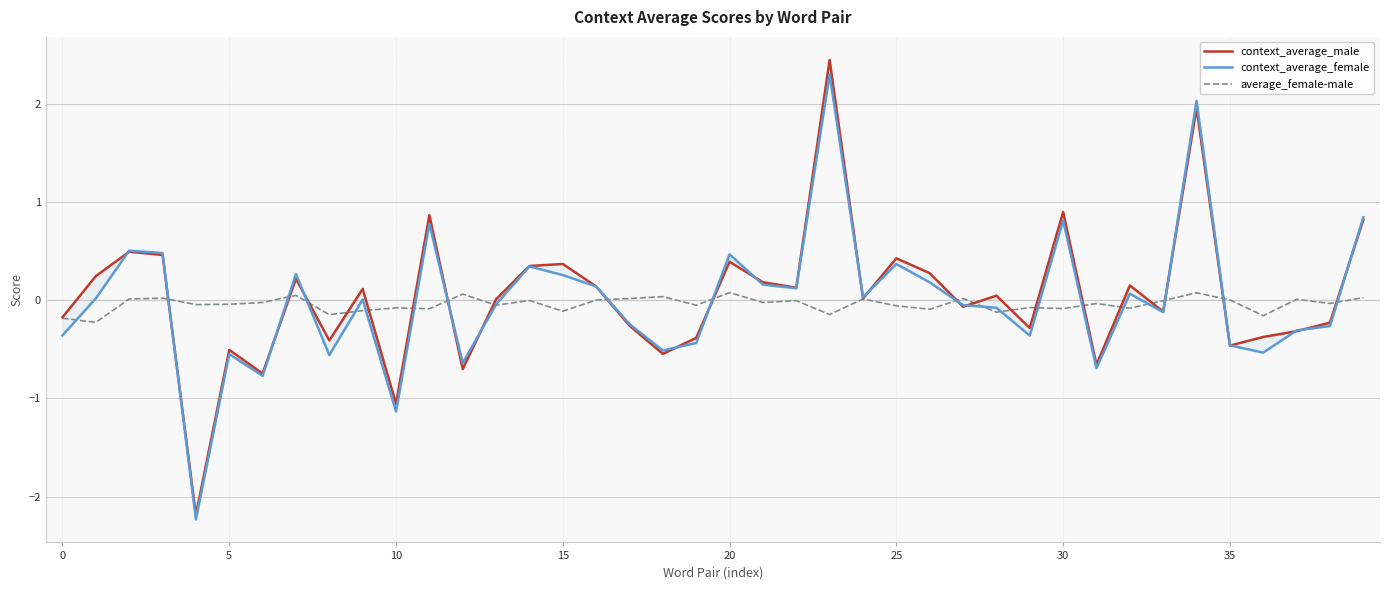

Between 22 and 26, which series saw the biggest shift?

context_average_male